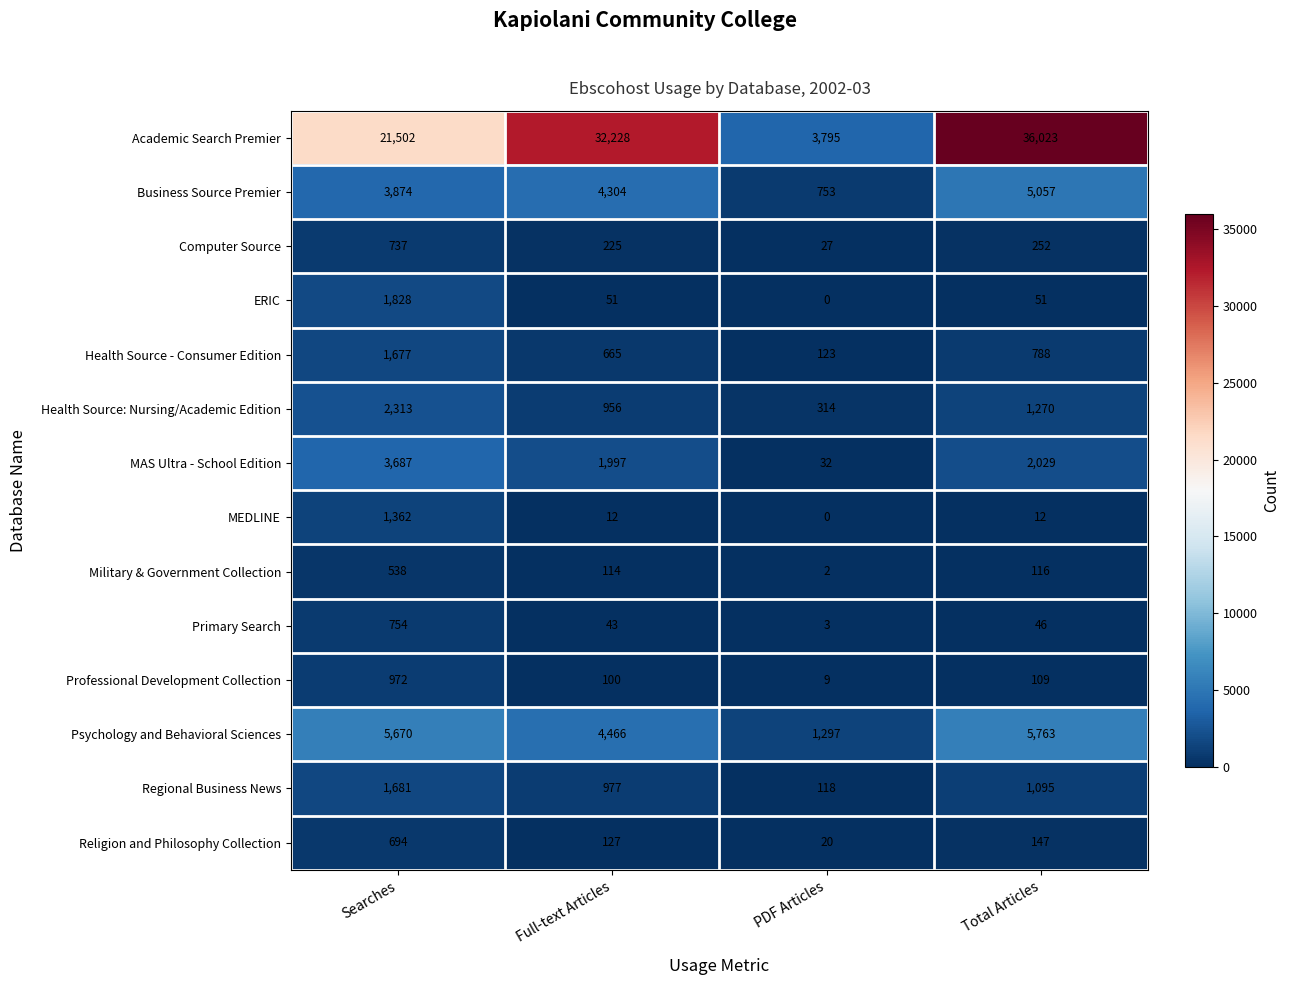

The value of MEDLINE at PDF Articles is 0. True or false?

True